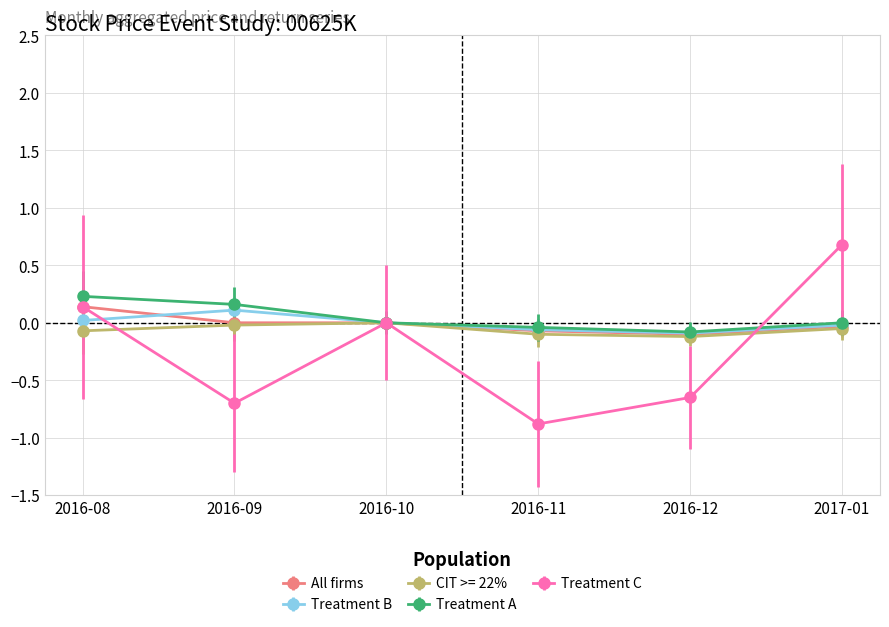

What is the minimum value shown in the chart?

-0.9